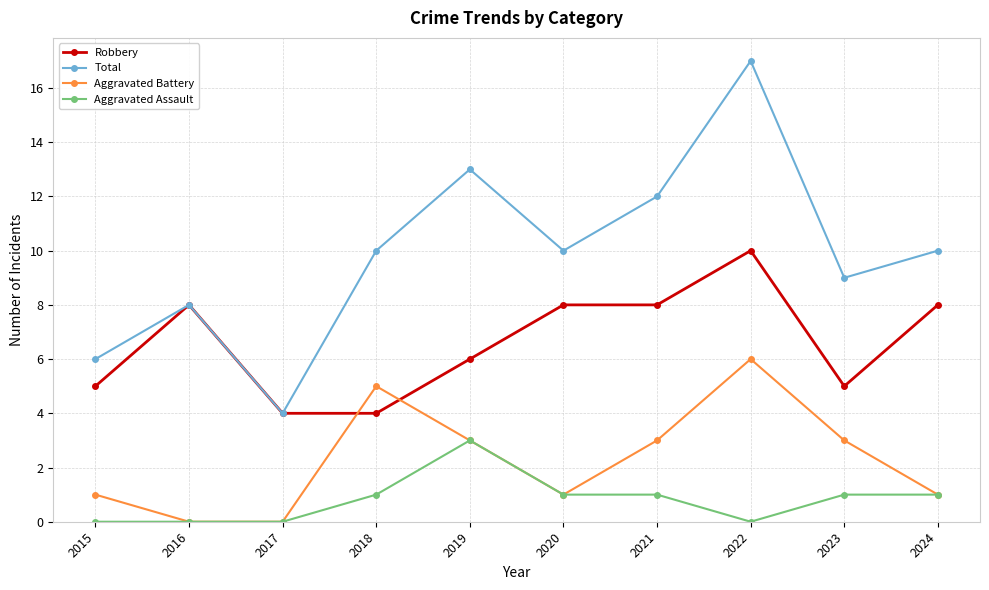

At which category is the sum across all series the highest?

2022